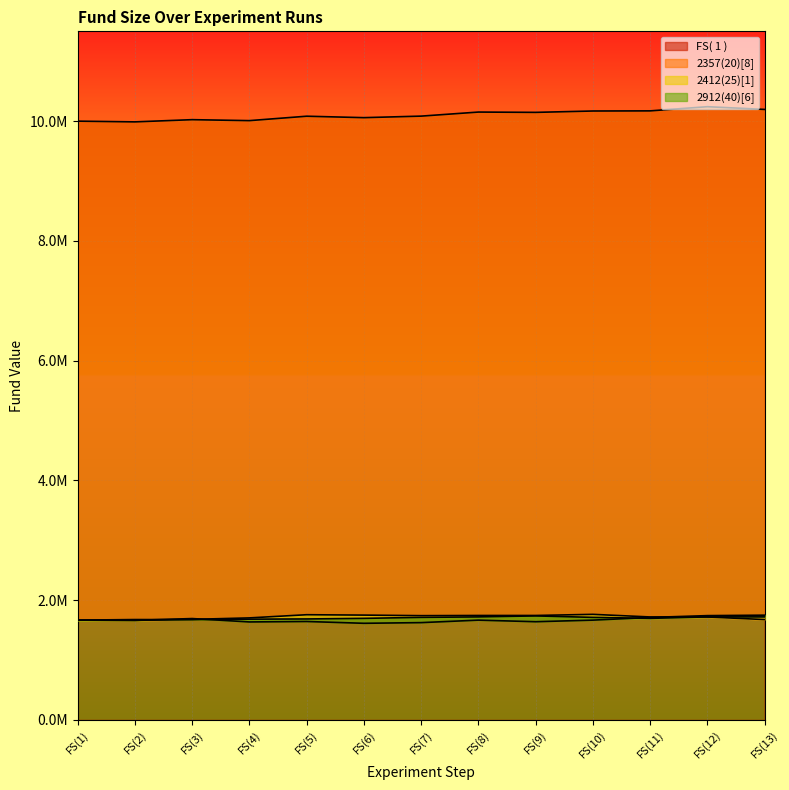

True or false: 2357(20)[8] has a value of 1763196 at FS(10).

True